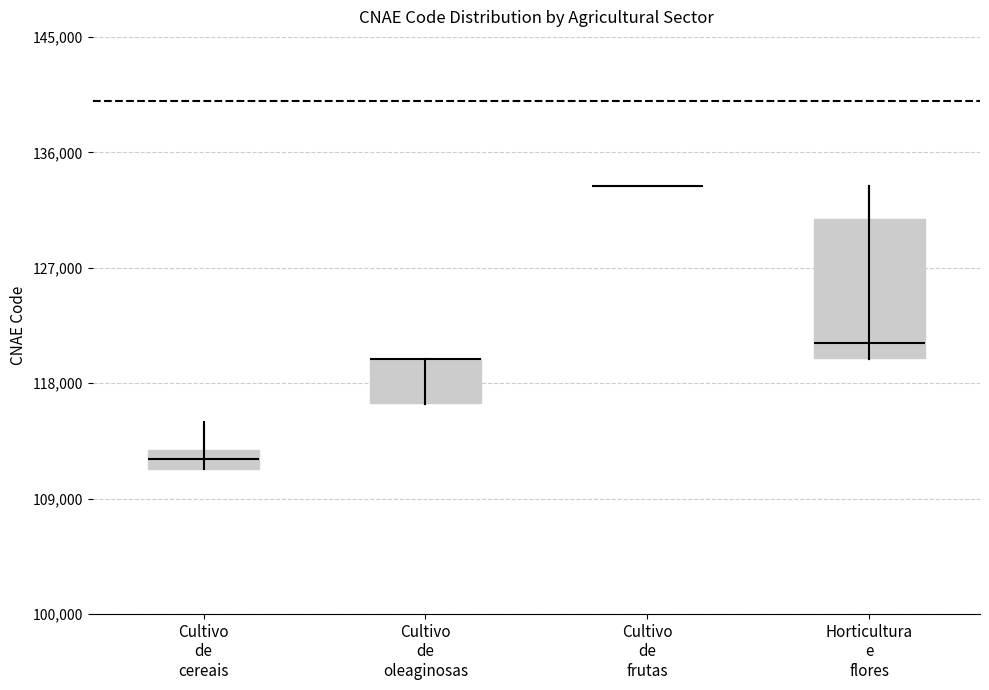

Comparing the boxes themselves (not the whiskers), which one is the tallest?

Horticultura e flores